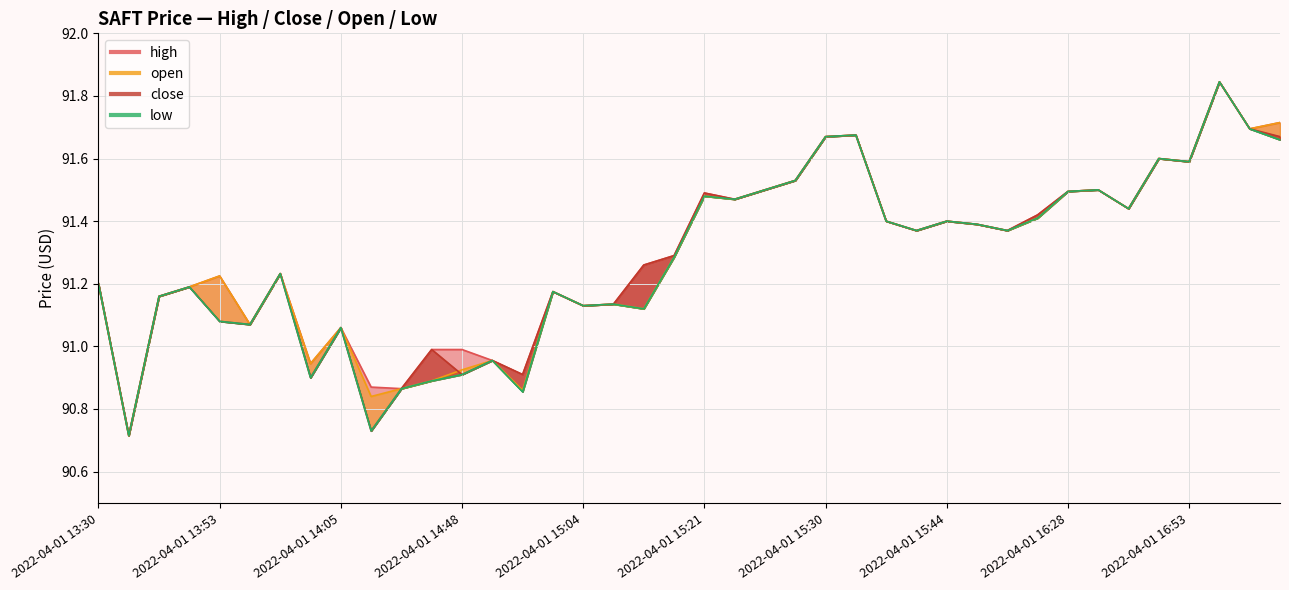

What is the lowest value of the close series?

90.7